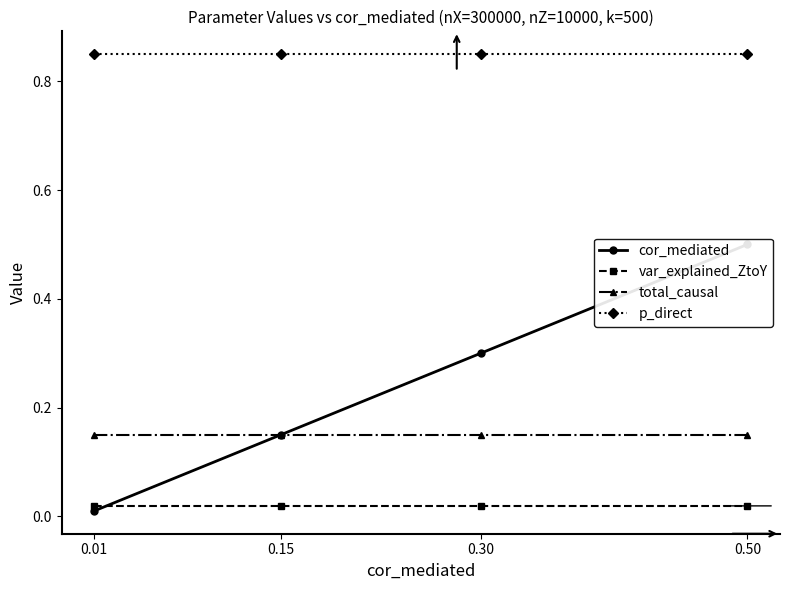

Count the number of data series in this chart.

4